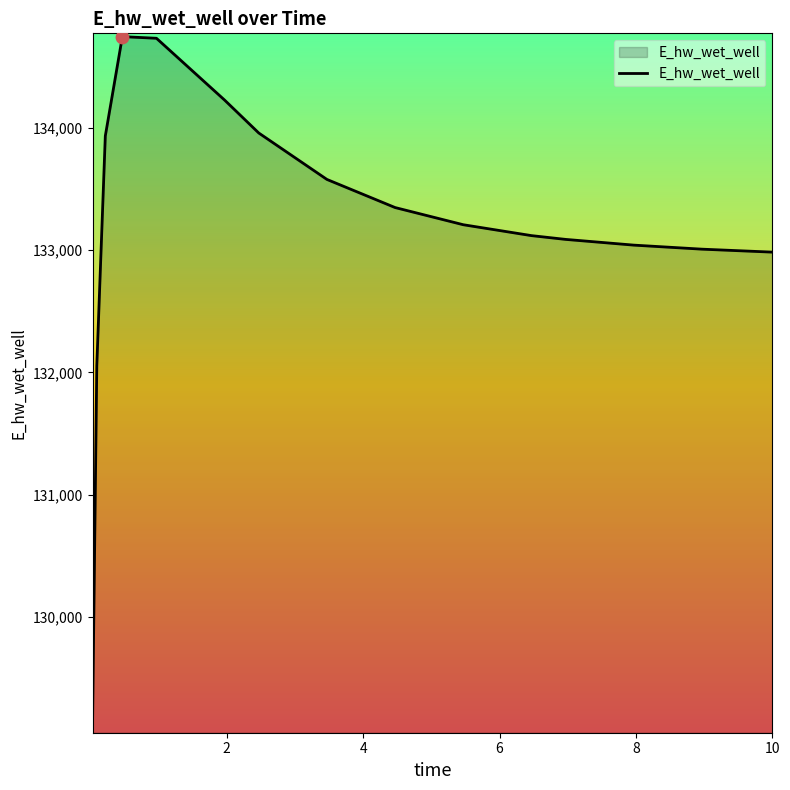

What is the difference between the maximum and minimum values?

5633.4